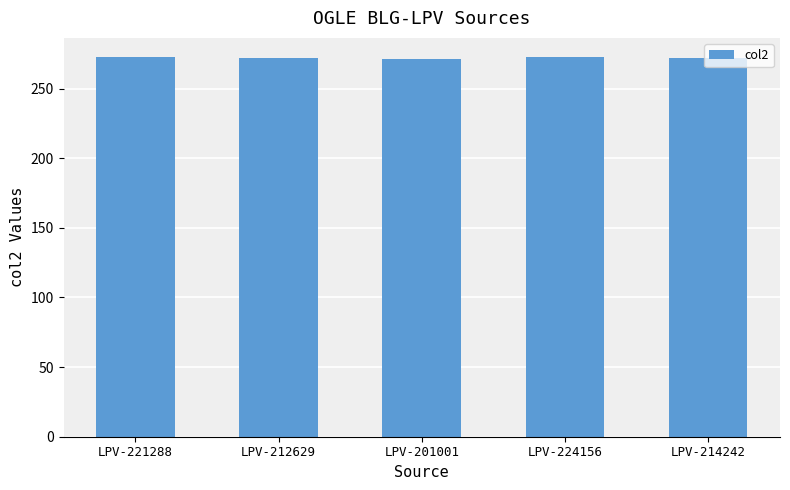

Is it true that the value at LPV-201001 is 143.4?

False